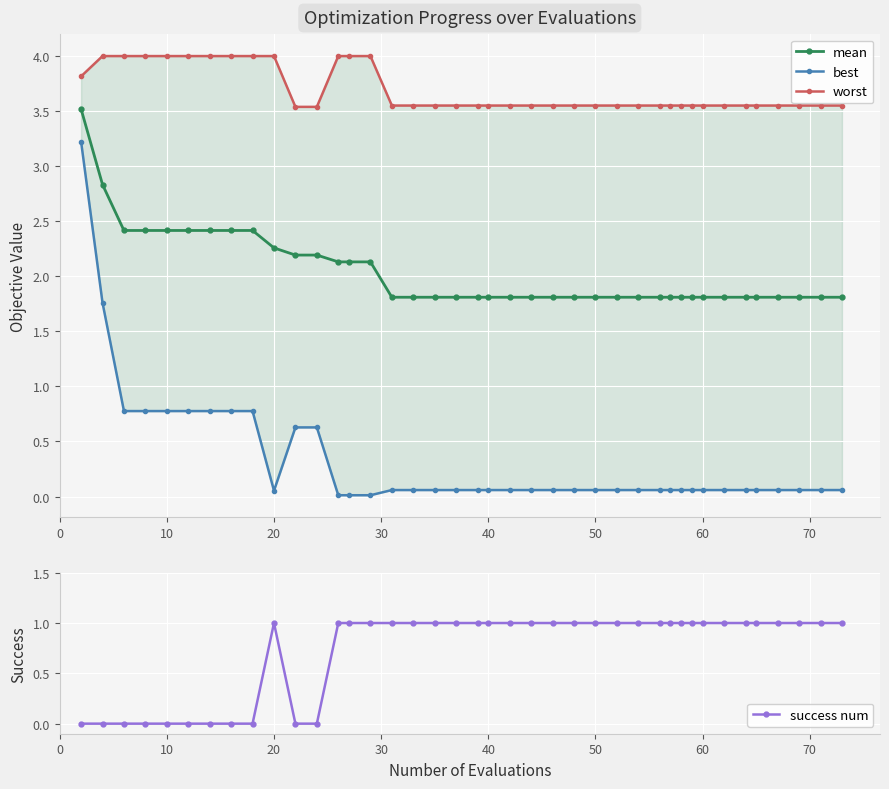

True or false: worst has more than 2 points higher than both neighbors.

False